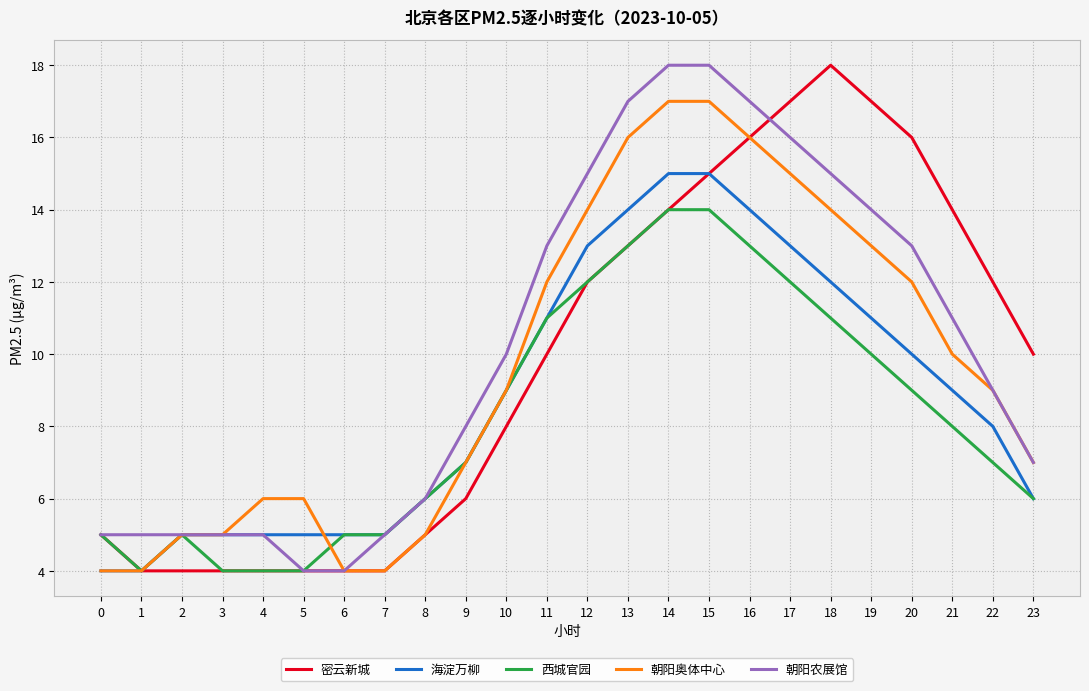

The value of 海淀万柳 at 6 is 2. True or false?

False